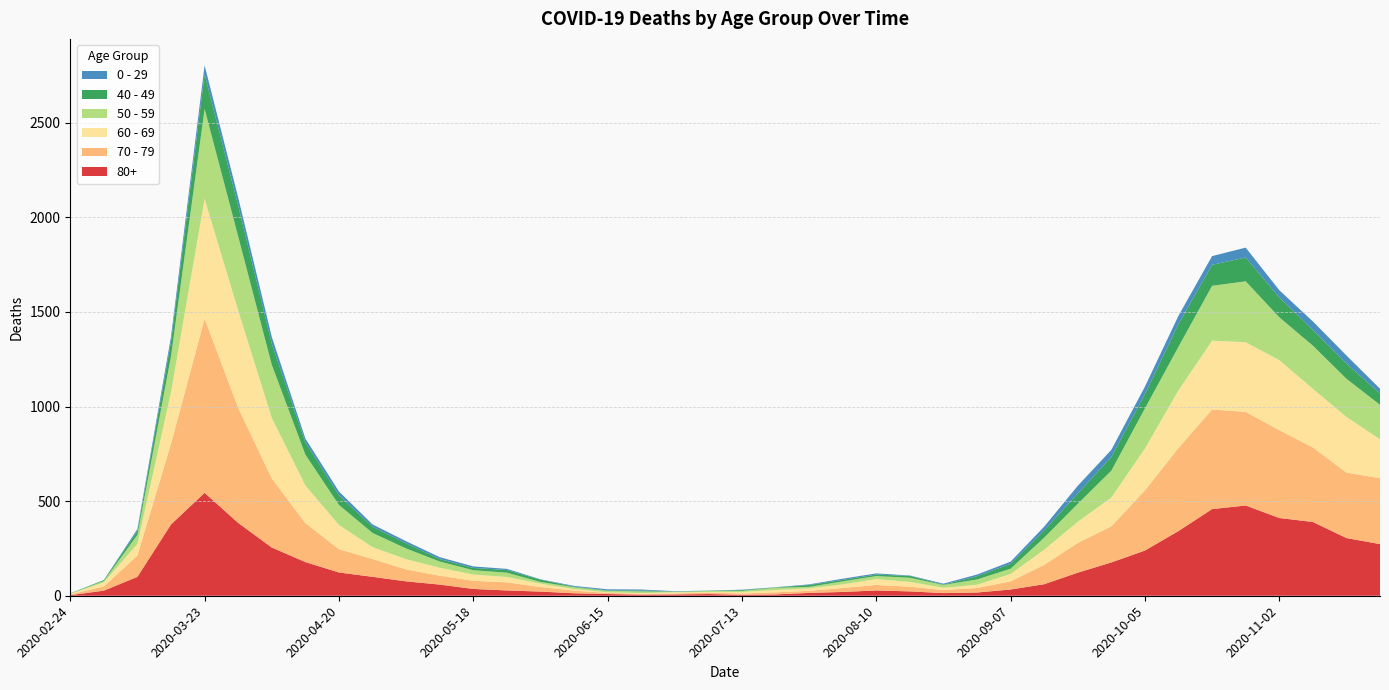

Reading right to left, transcribe all the data shown in this chart.

80+: 2020-11-23=273	2020-11-16=305	2020-11-09=390	2020-11-02=411	2020-10-26=477	2020-10-19=458	2020-10-12=342	2020-10-05=239	2020-09-28=176	2020-09-21=122	2020-09-14=61	2020-09-07=33	2020-08-31=17	2020-08-24=14	2020-08-17=23	2020-08-10=28	2020-08-03=20	2020-07-27=15	2020-07-20=7	2020-07-13=5	2020-07-06=9	2020-06-29=7	2020-06-22=6	2020-06-15=9	2020-06-08=13	2020-06-01=22	2020-05-25=28	2020-05-18=36	2020-05-11=59	2020-05-04=76	2020-04-27=100	2020-04-20=123	2020-04-13=178	2020-04-06=255	2020-03-30=385	2020-03-23=544	2020-03-16=377	2020-03-09=100	2020-03-02=27	2020-02-24=3
70 - 79: 2020-11-23=348	2020-11-16=346	2020-11-09=394	2020-11-02=464	2020-10-26=495	2020-10-19=526	2020-10-12=439	2020-10-05=318	2020-09-28=191	2020-09-21=157	2020-09-14=102	2020-09-07=43	2020-08-31=24	2020-08-24=16	2020-08-17=25	2020-08-10=29	2020-08-03=21	2020-07-27=11	2020-07-20=11	2020-07-13=7	2020-07-06=8	2020-06-29=5	2020-06-22=5	2020-06-15=6	2020-06-08=14	2020-06-01=24	2020-05-25=43	2020-05-18=43	2020-05-11=47	2020-05-04=63	2020-04-27=94	2020-04-20=123	2020-04-13=206	2020-04-06=365	2020-03-30=608	2020-03-23=920	2020-03-16=427	2020-03-09=113	2020-03-02=22	2020-02-24=4
60 - 69: 2020-11-23=206	2020-11-16=294	2020-11-09=310	2020-11-02=370	2020-10-26=368	2020-10-19=364	2020-10-12=305	2020-10-05=221	2020-09-28=152	2020-09-21=112	2020-09-14=80	2020-09-07=39	2020-08-31=17	2020-08-24=12	2020-08-17=25	2020-08-10=31	2020-08-03=19	2020-07-27=13	2020-07-20=12	2020-07-13=8	2020-07-06=3	2020-06-29=6	2020-06-22=3	2020-06-15=3	2020-06-08=8	2020-06-01=18	2020-05-25=28	2020-05-18=33	2020-05-11=42	2020-05-04=54	2020-04-27=63	2020-04-20=128	2020-04-13=199	2020-04-06=320	2020-03-30=514	2020-03-23=634	2020-03-16=272	2020-03-09=61	2020-03-02=22	2020-02-24=2
50 - 59: 2020-11-23=182	2020-11-16=202	2020-11-09=228	2020-11-02=227	2020-10-26=322	2020-10-19=290	2020-10-12=230	2020-10-05=212	2020-09-28=142	2020-09-21=95	2020-09-14=64	2020-09-07=28	2020-08-31=28	2020-08-24=15	2020-08-17=22	2020-08-10=16	2020-08-03=16	2020-07-27=8	2020-07-20=12	2020-07-13=6	2020-07-06=5	2020-06-29=3	2020-06-22=9	2020-06-15=8	2020-06-08=10	2020-06-01=9	2020-05-25=23	2020-05-18=23	2020-05-11=33	2020-05-04=57	2020-04-27=75	2020-04-20=106	2020-04-13=163	2020-04-06=281	2020-03-30=392	2020-03-23=475	2020-03-16=190	2020-03-09=48	2020-03-02=7	2020-02-24=3
40 - 49: 2020-11-23=60	2020-11-16=80	2020-11-09=83	2020-11-02=105	2020-10-26=126	2020-10-19=111	2020-10-12=120	2020-10-05=76	2020-09-28=72	2020-09-21=55	2020-09-14=38	2020-09-07=26	2020-08-31=17	2020-08-24=2	2020-08-17=10	2020-08-10=8	2020-08-03=8	2020-07-27=10	2020-07-20=2	2020-07-13=4	2020-07-06=1	2020-06-29=1	2020-06-22=5	2020-06-15=2	2020-06-08=3	2020-06-01=12	2020-05-25=14	2020-05-18=12	2020-05-11=13	2020-05-04=27	2020-04-27=33	2020-04-20=51	2020-04-13=66	2020-04-06=111	2020-03-30=163	2020-03-23=183	2020-03-16=79	2020-03-09=21	2020-03-02=5	2020-02-24=0
0 - 29: 2020-11-23=25	2020-11-16=43	2020-11-09=45	2020-11-02=38	2020-10-26=52	2020-10-19=46	2020-10-12=44	2020-10-05=39	2020-09-28=38	2020-09-21=40	2020-09-14=20	2020-09-07=11	2020-08-31=9	2020-08-24=5	2020-08-17=2	2020-08-10=6	2020-08-03=6	2020-07-27=3	2020-07-20=1	2020-07-13=2	2020-07-06=1	2020-06-29=2	2020-06-22=5	2020-06-15=6	2020-06-08=4	2020-06-01=2	2020-05-25=6	2020-05-18=8	2020-05-11=10	2020-05-04=11	2020-04-27=12	2020-04-20=20	2020-04-13=19	2020-04-06=36	2020-03-30=42	2020-03-23=47	2020-03-16=25	2020-03-09=10	2020-03-02=0	2020-02-24=1